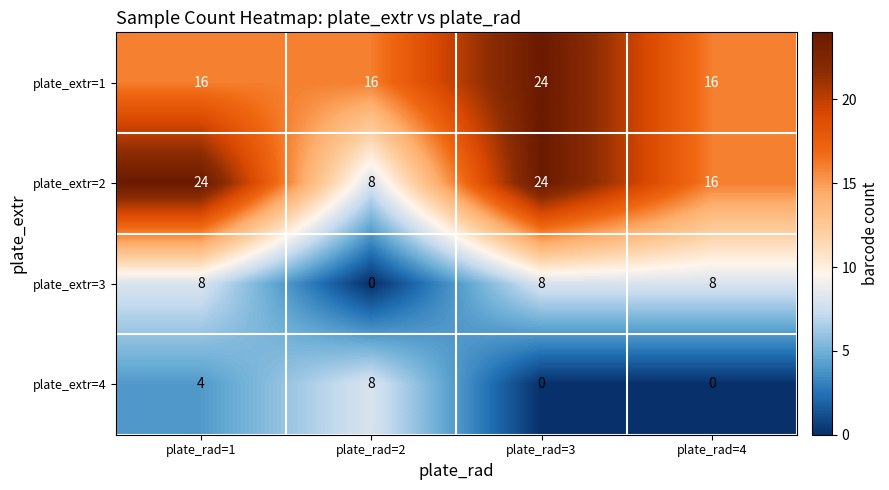

What is the total value across all series at plate_rad=2?

32